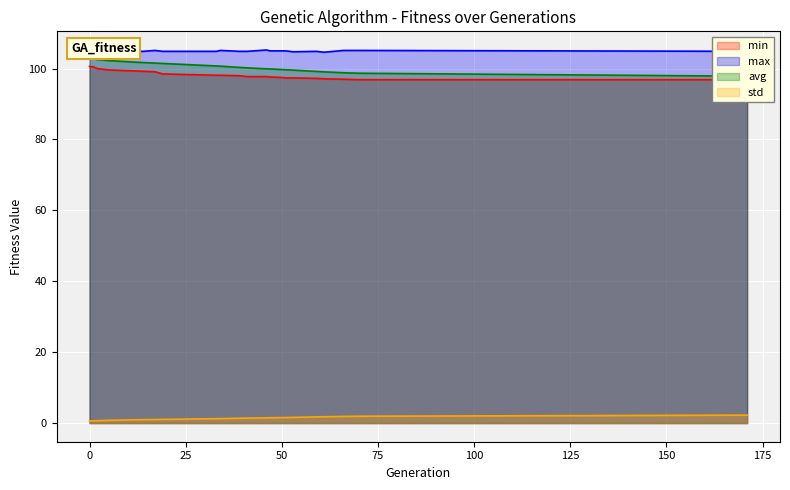

True or false: avg and std intersect in this chart.

False